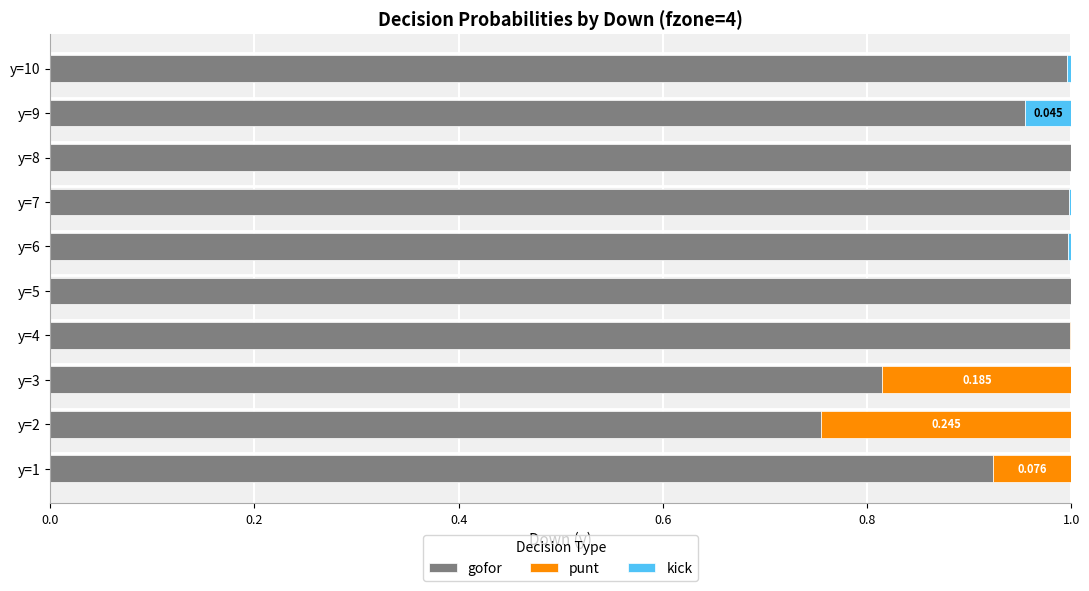

Which series has the widest spread of values?

gofor